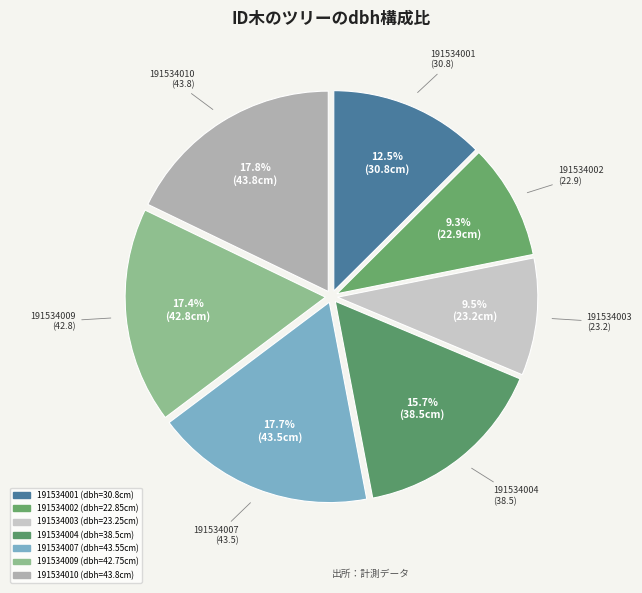

What percentage is NOT represented by 191534003?

90.5%